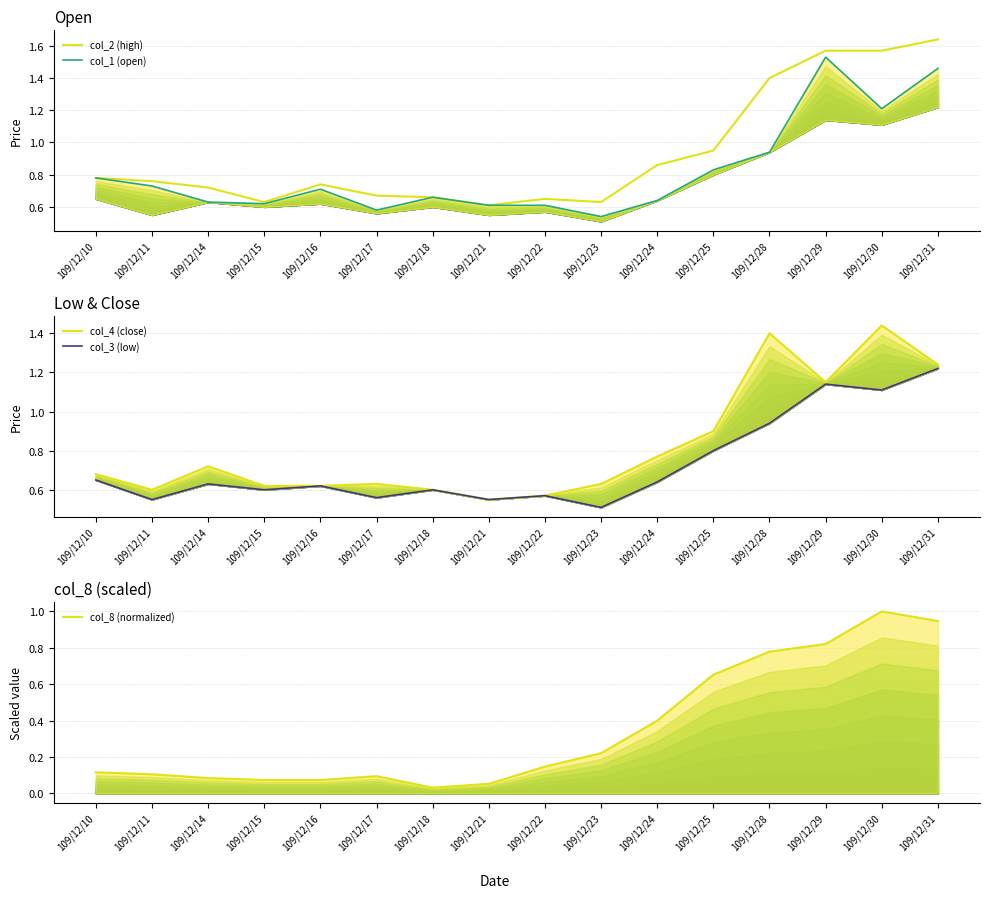

True or false: col_4 (close) and col_2 (high) intersect in this chart.

False